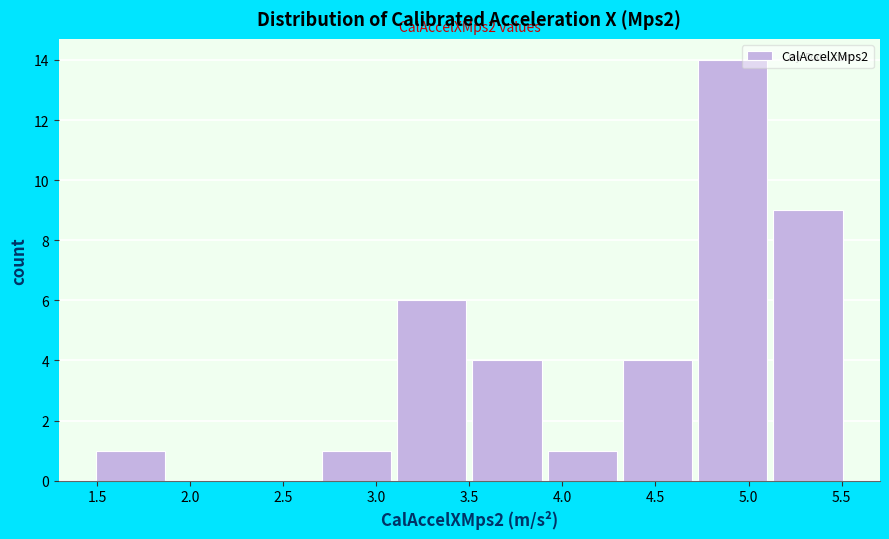

Which range on the x-axis has the tallest bar?

4.75 to 5.15